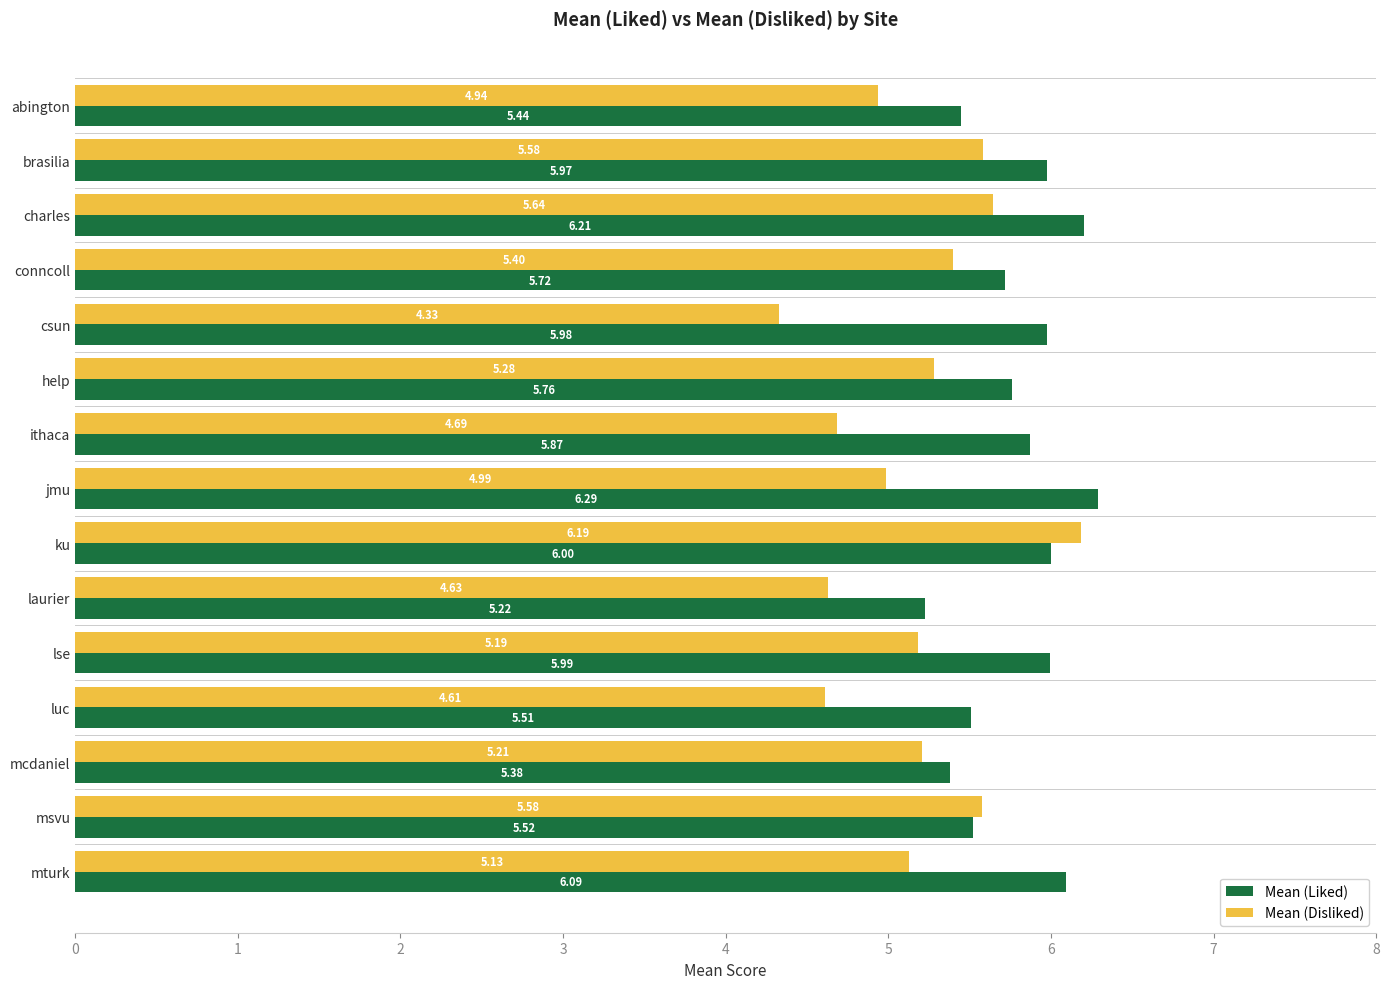

What is the highest value of the Mean (Liked) series?

6.3